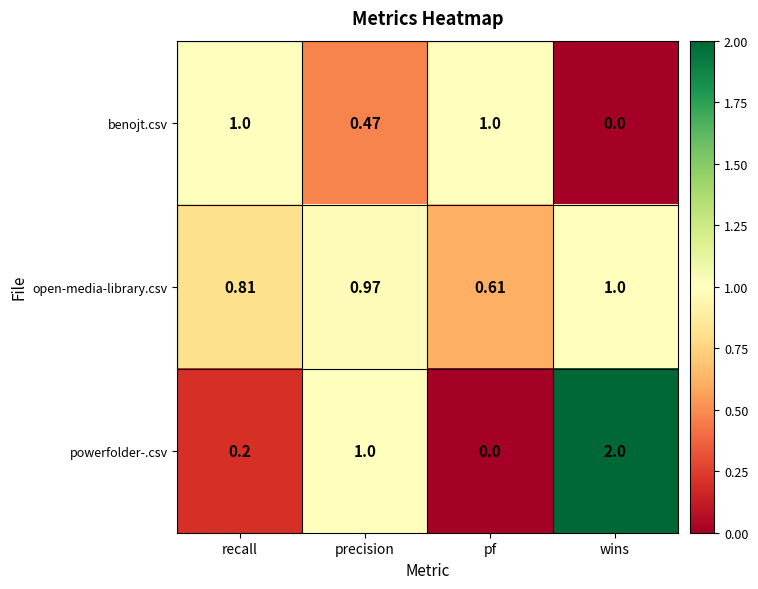

List the series in order of their overall mean, lowest first.

benojt.csv, powerfolder-.csv, open-media-library.csv